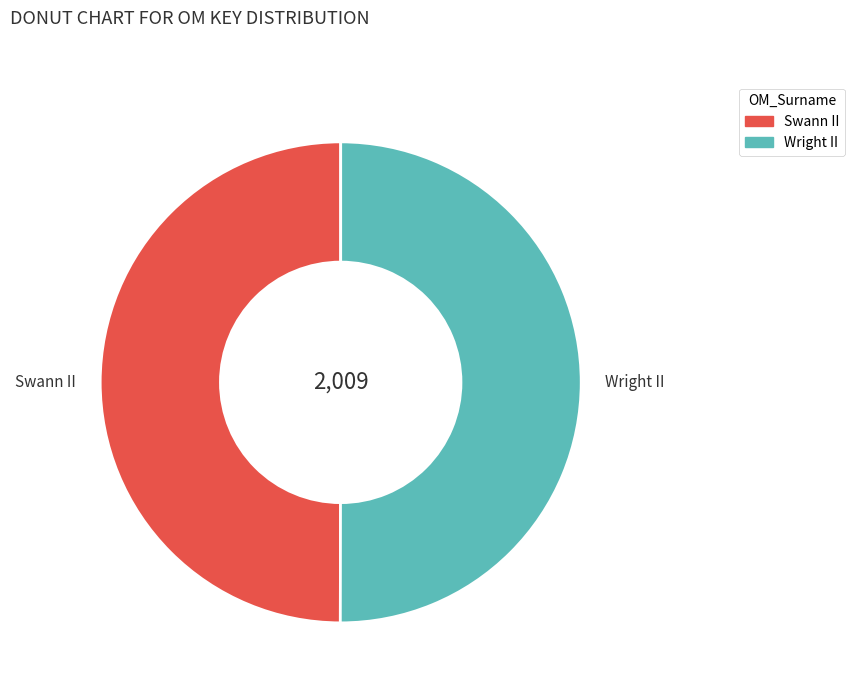

Approximately how many times larger is the value at Swann II compared to Wright II?

1.0